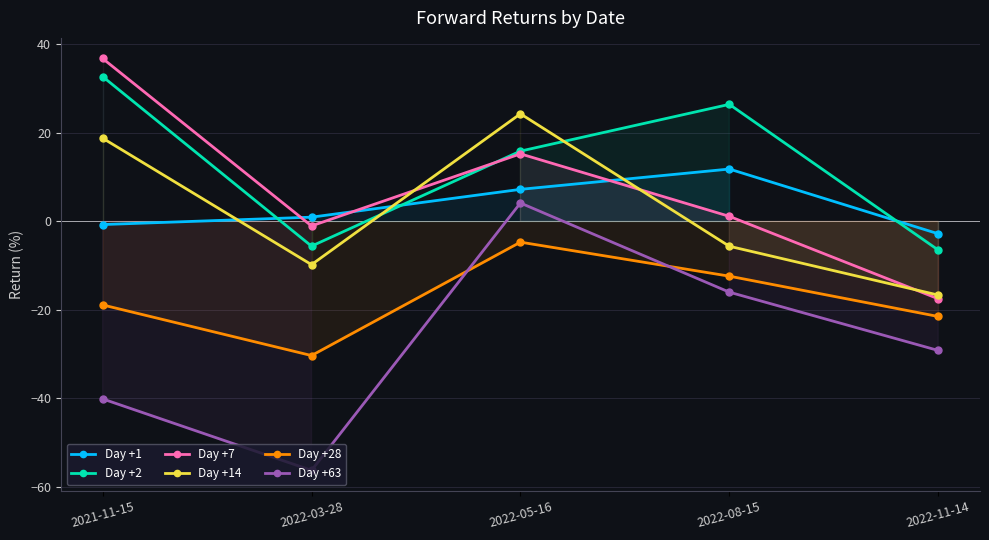

In Day +2, how many points are higher than both neighbors (excluding endpoints)?

1